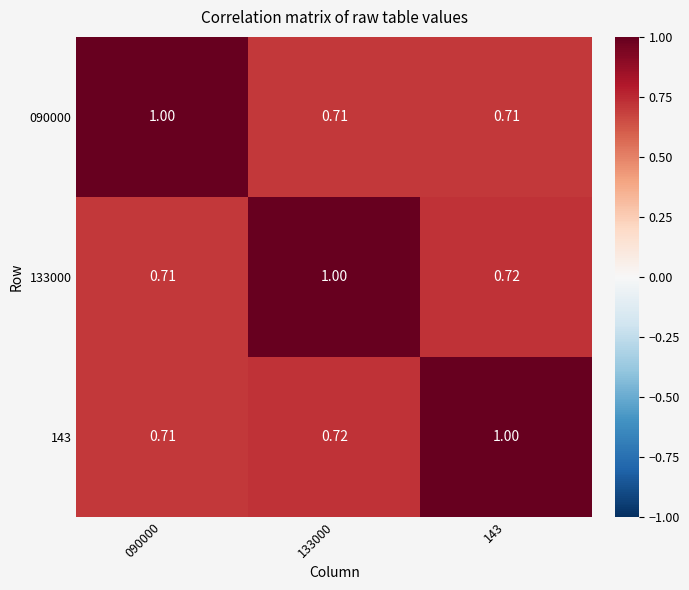

Is the value of 143 at 090000 greater than the value of 133000 at 133000?

No